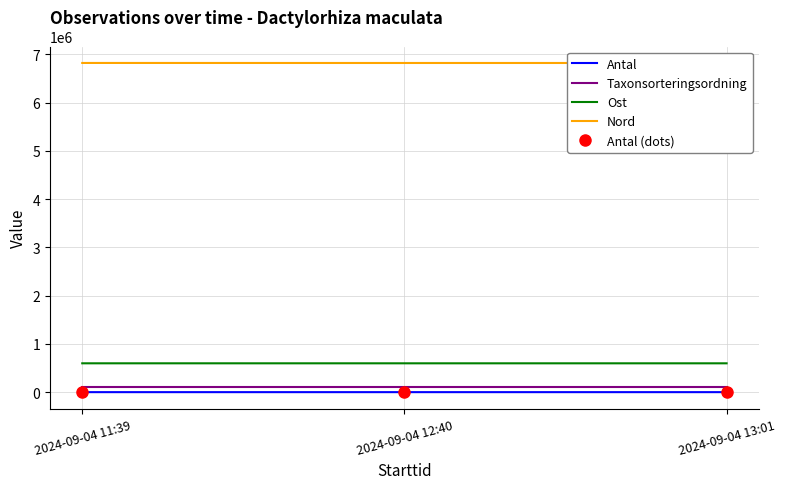

At which label is Antal (dots) closest to 13?

2024-09-04 12:40